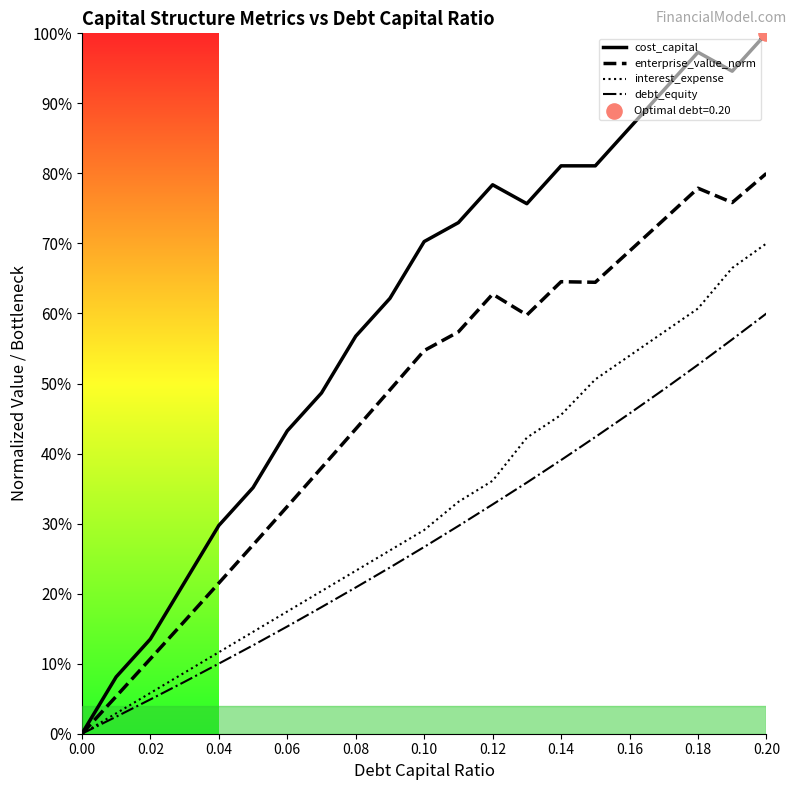

Which series reaches the minimum Y coordinate?

cost_capital